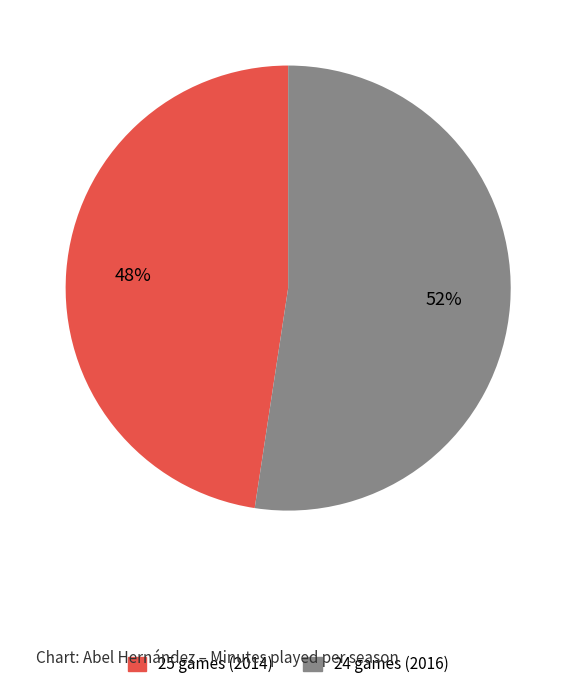

To the nearest percent, what is the average slice percentage?

50%